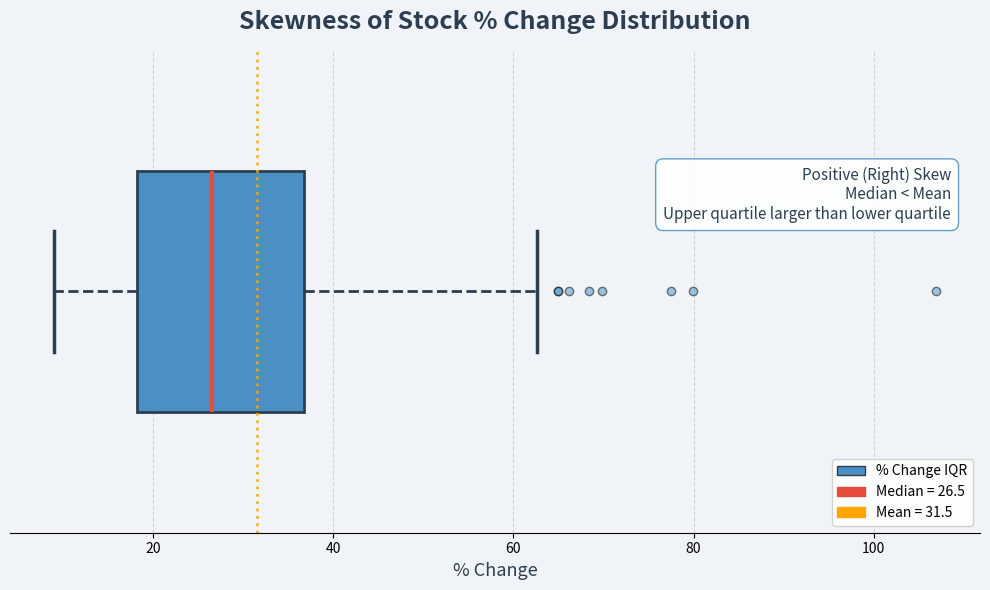

Where does the right whisker of the box end on the x-axis? The values are not printed on the chart, so give them approximately, as read against the axis.

62